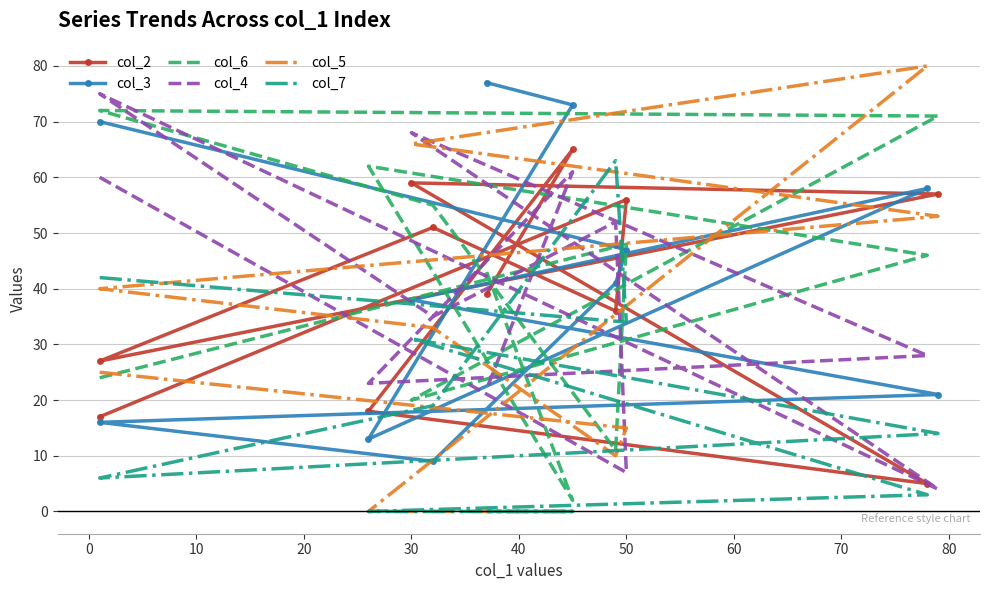

At which category is the sum across all series the highest?

30